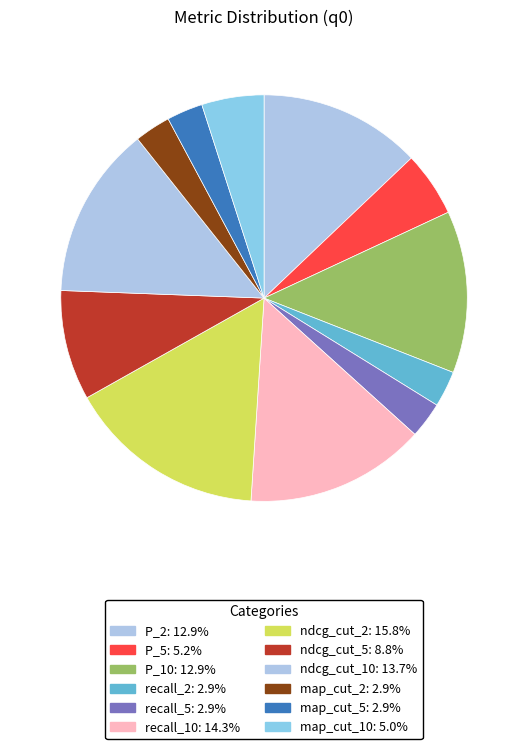

What is the change in value from recall_10 to map_cut_5?

-0.1